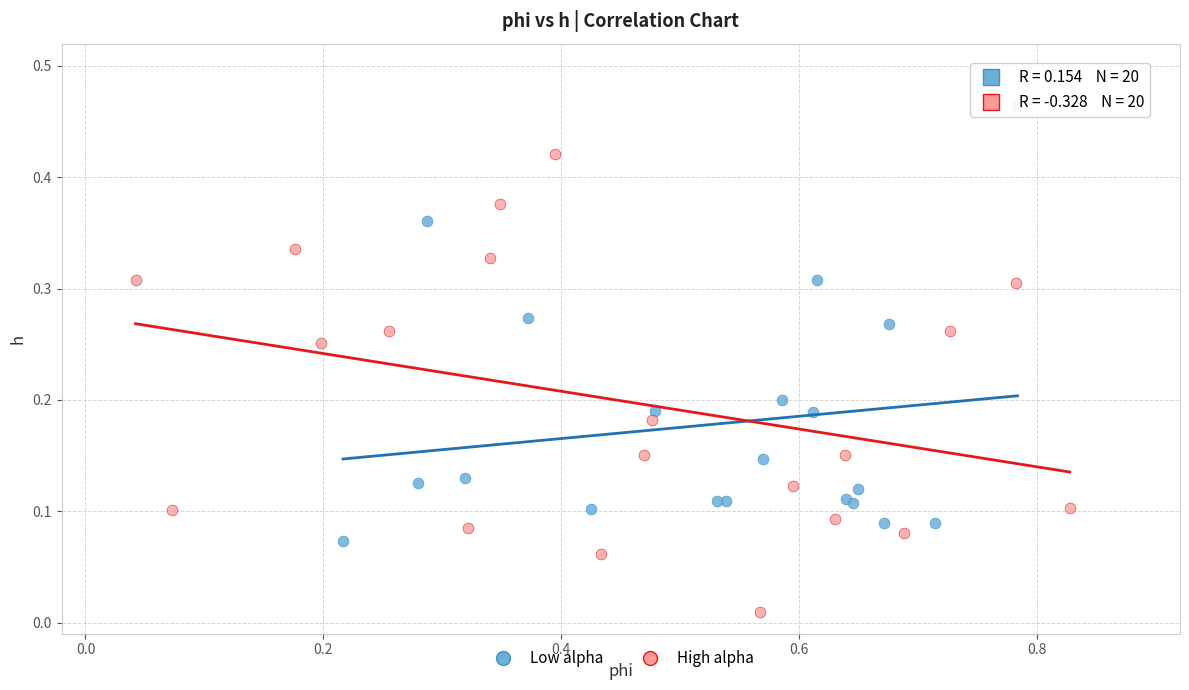

Which series has the widest spread of Y values?

High alpha